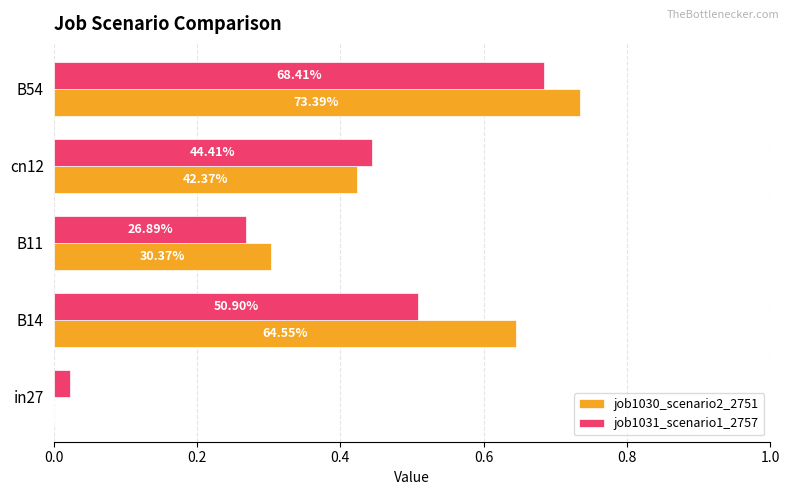

What are all the series names shown in the legend?

job1030_scenario2_2751, job1031_scenario1_2757